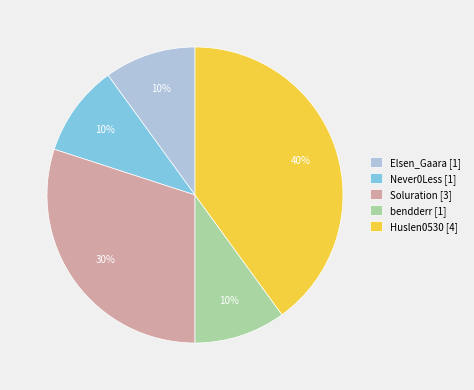

What percentage is the Elsen_Gaara slice, to the nearest percent?

10%